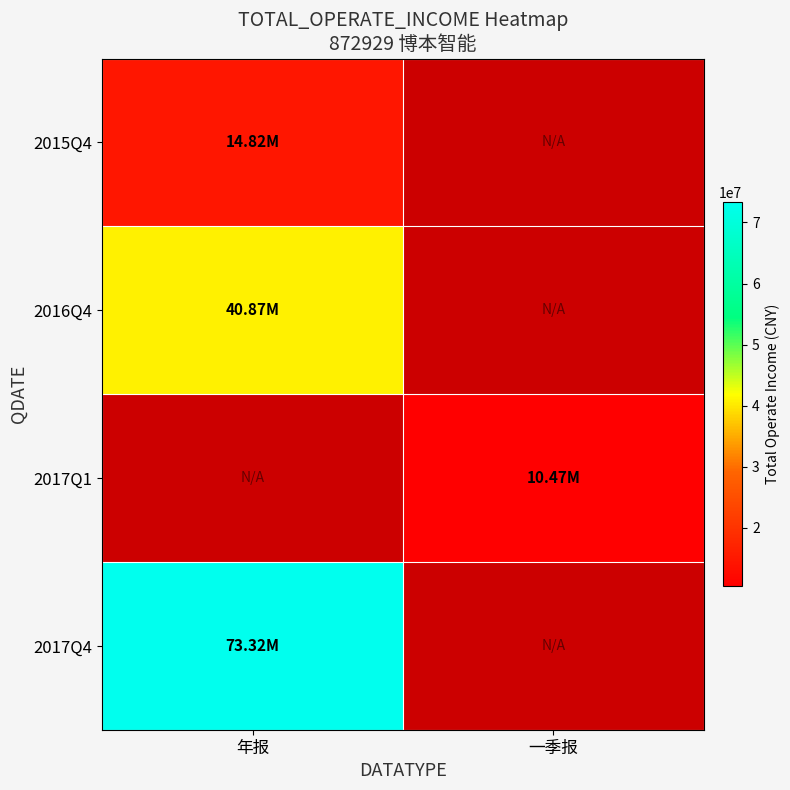

List the labels in order of 2016Q4 value, smallest first.

年报, 一季报